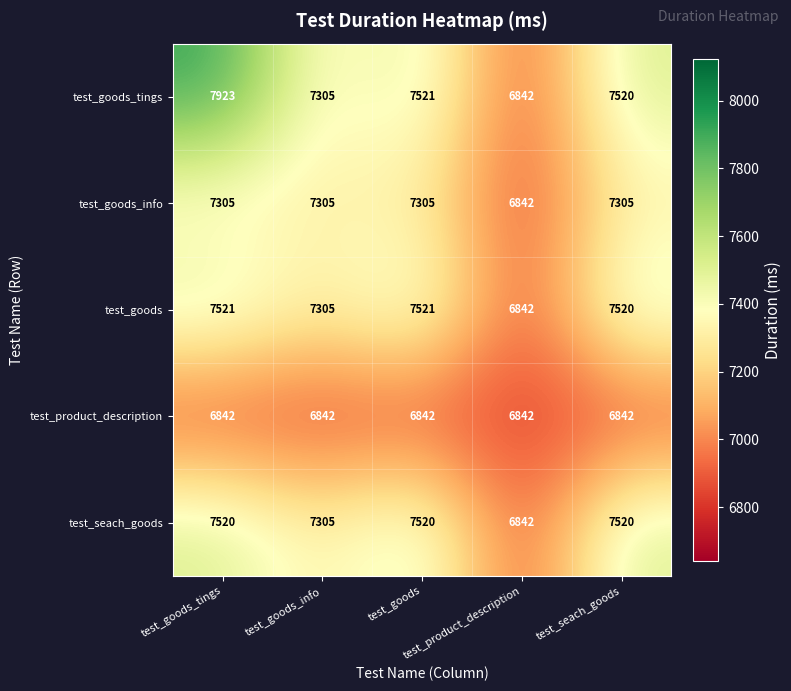

At how many categories does at least one series exceed 7024?

4